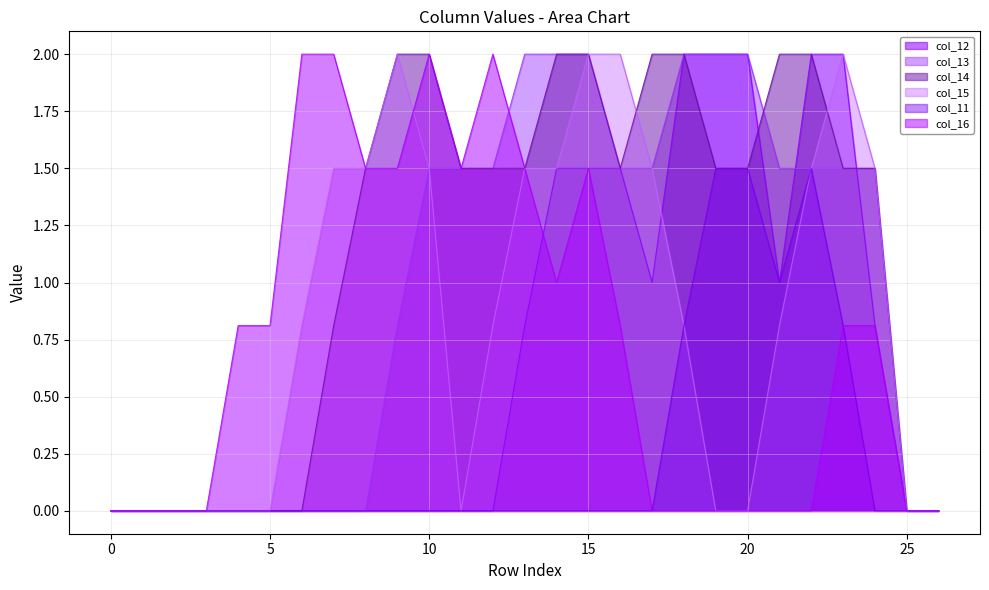

Reading left to right, extract all data points from this chart.

col_12: 0.0	0.0	0.0	0.0	0.0	0.0	0.0	0.0	0.0	0.0	0.0	0.0	0.0	0.8	1.5	1.5	1.5	1.0	2.0	2.0	2.0	1.0	2.0	2.0	0.8	0.0	0.0
col_13: 0.0	0.0	0.0	0.0	0.0	0.0	0.0	0.0	0.0	0.8	1.5	1.5	1.5	2.0	2.0	2.0	1.5	1.5	2.0	2.0	2.0	1.5	1.5	1.5	1.5	0.0	0.0
col_14: 0.0	0.0	0.0	0.0	0.0	0.0	0.0	0.8	1.5	2.0	2.0	1.5	1.5	1.5	2.0	2.0	1.5	2.0	2.0	1.5	1.5	2.0	2.0	1.5	1.5	0.0	0.0
col_15: 0.0	0.0	0.0	0.0	0.0	0.0	0.8	1.5	1.5	2.0	1.5	0.0	0.8	1.5	1.5	2.0	2.0	1.5	0.8	0.0	0.0	0.8	1.5	2.0	1.5	0.0	0.0
col_11: 0.0	0.0	0.0	0.0	0.0	0.0	0.0	0.0	0.0	0.0	0.0	0.0	0.0	0.0	0.0	0.0	0.0	0.0	0.8	1.5	1.5	1.0	1.5	0.8	0.0	0.0	0.0
col_16: 0.0	0.0	0.0	0.0	0.8	0.8	2.0	2.0	1.5	1.5	2.0	1.5	2.0	1.5	1.0	1.5	0.8	0.0	0.0	0.0	0.0	0.0	0.0	0.8	0.8	0.0	0.0